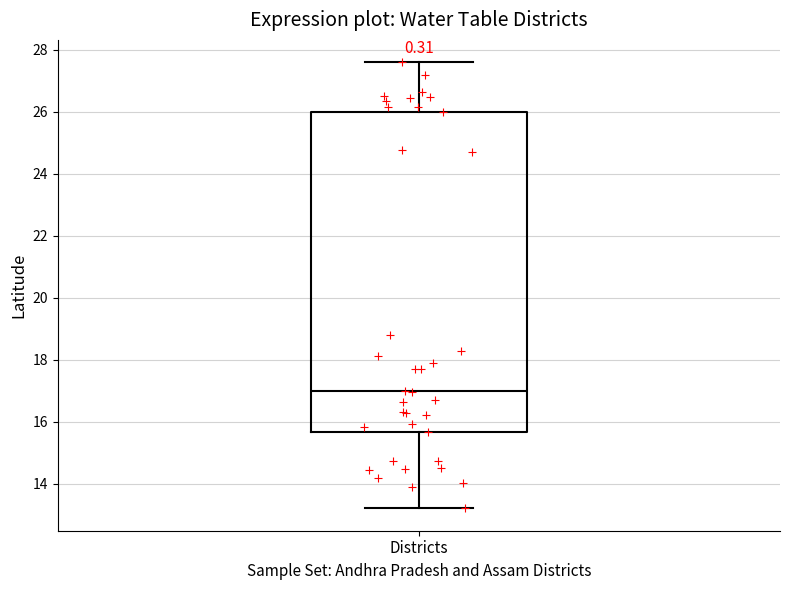

Transcribe this box plot: give where the median line is, the range the box spans, and where the two whiskers end, as read against the y-axis. The values are not printed on the chart, so give them approximately, as read against the axis.

median 17.0, box 15.6 to 26.0, whiskers 13.2 to 27.6